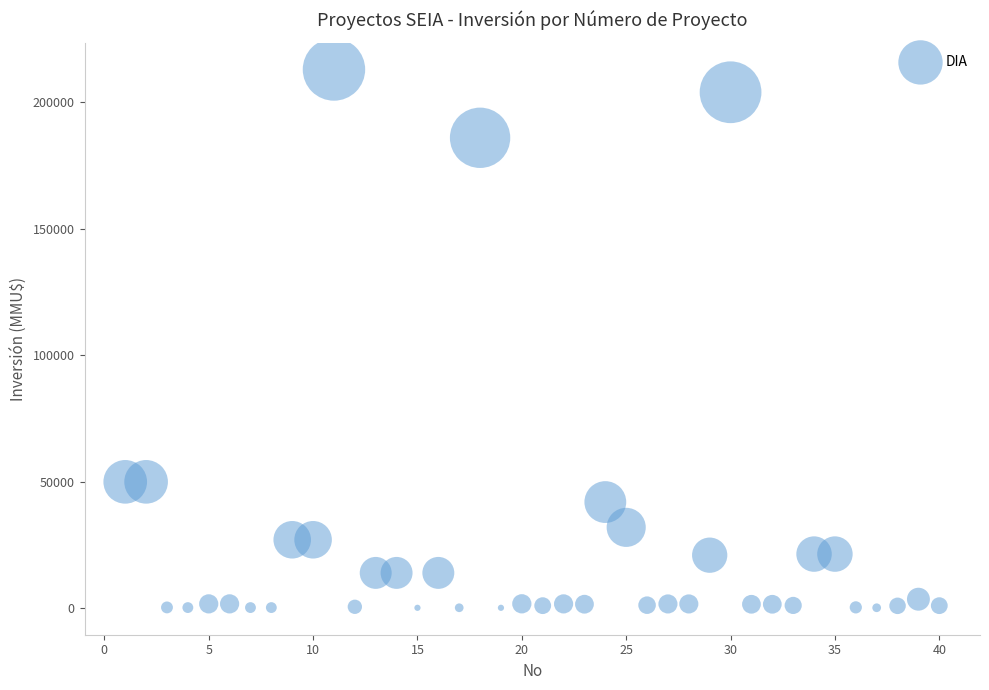

What is the range of X values (max minus min)?

39